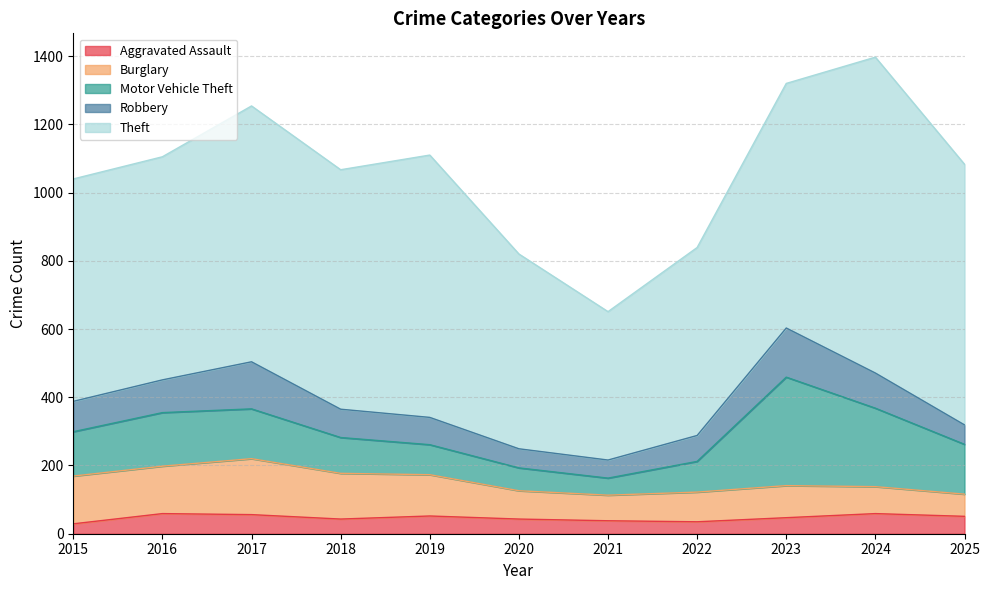

Read the Burglary value at 2022, to the nearest 10.

90